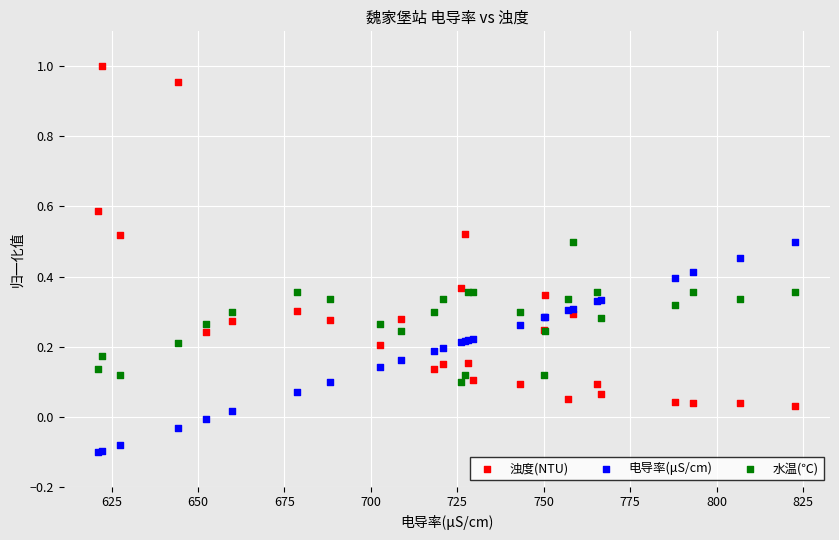

What are all the series names shown in the legend?

浊度(NTU), 电导率(μS/cm), 水温(℃)